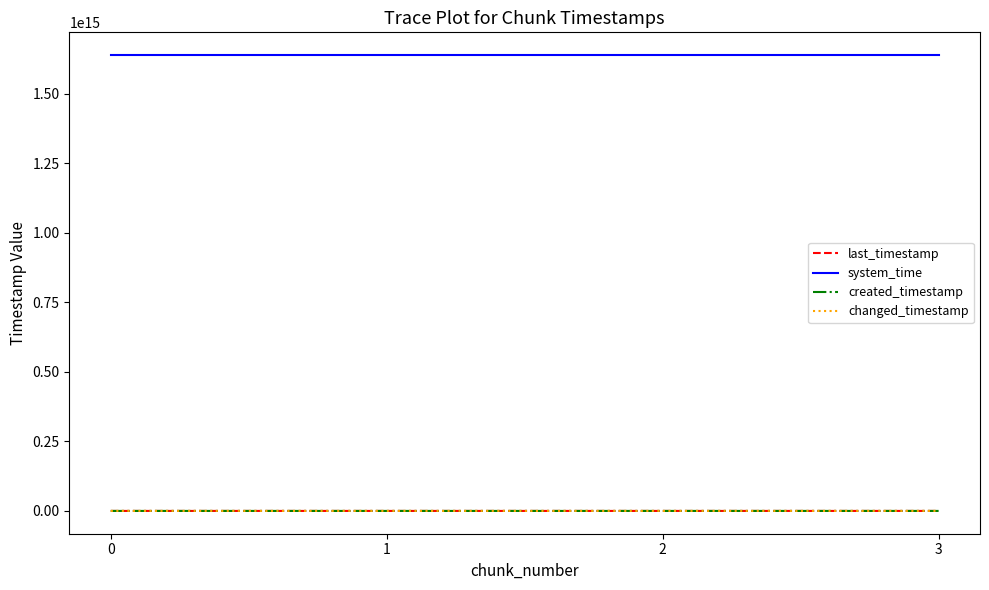

True or false: system_time has a value of 426734136633381 at 2.

False